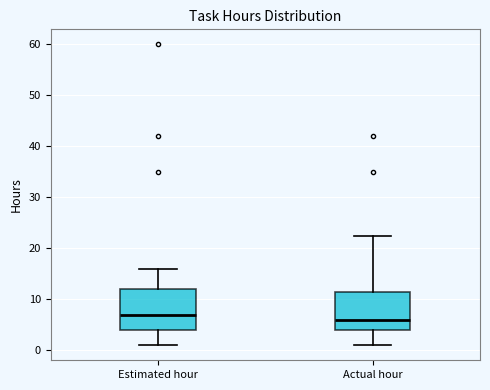

Which box's median line is the lowest?

Actual hour